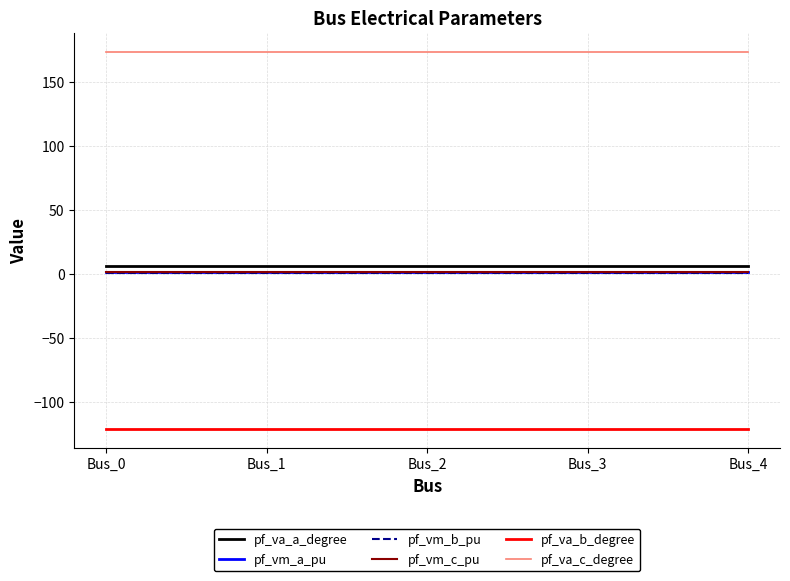

Is the value of pf_va_b_degree at Bus_2 greater than the value of pf_va_c_degree at Bus_1?

No